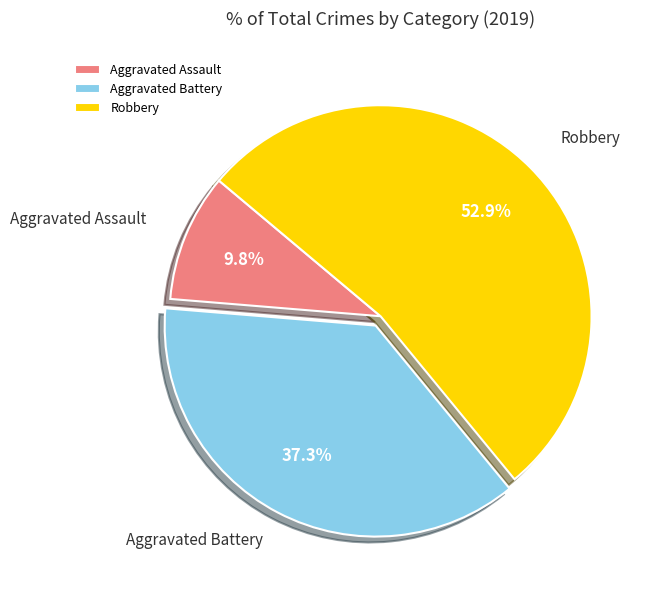

Which category has the biggest portion of the pie?

Robbery